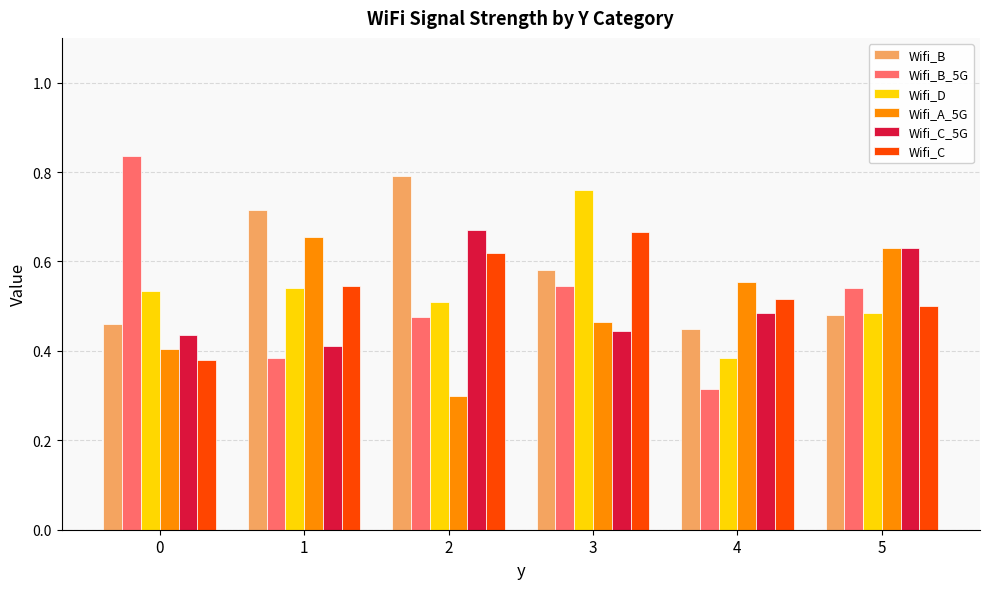

Which series has the largest range (max minus min)?

Wifi_B_5G